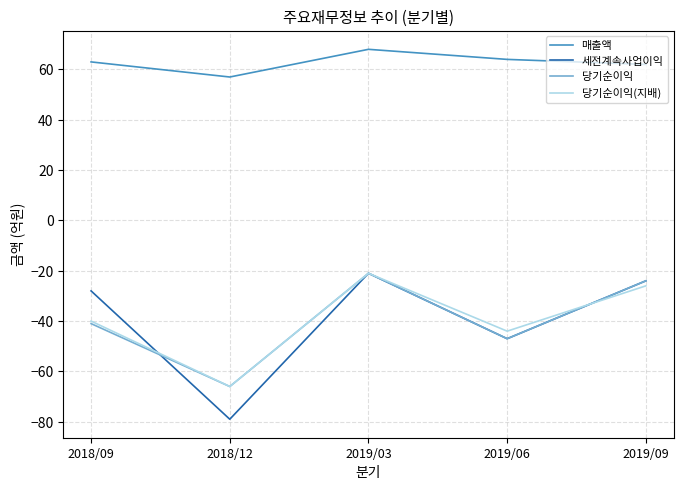

What position from the right is 2018/12?

4